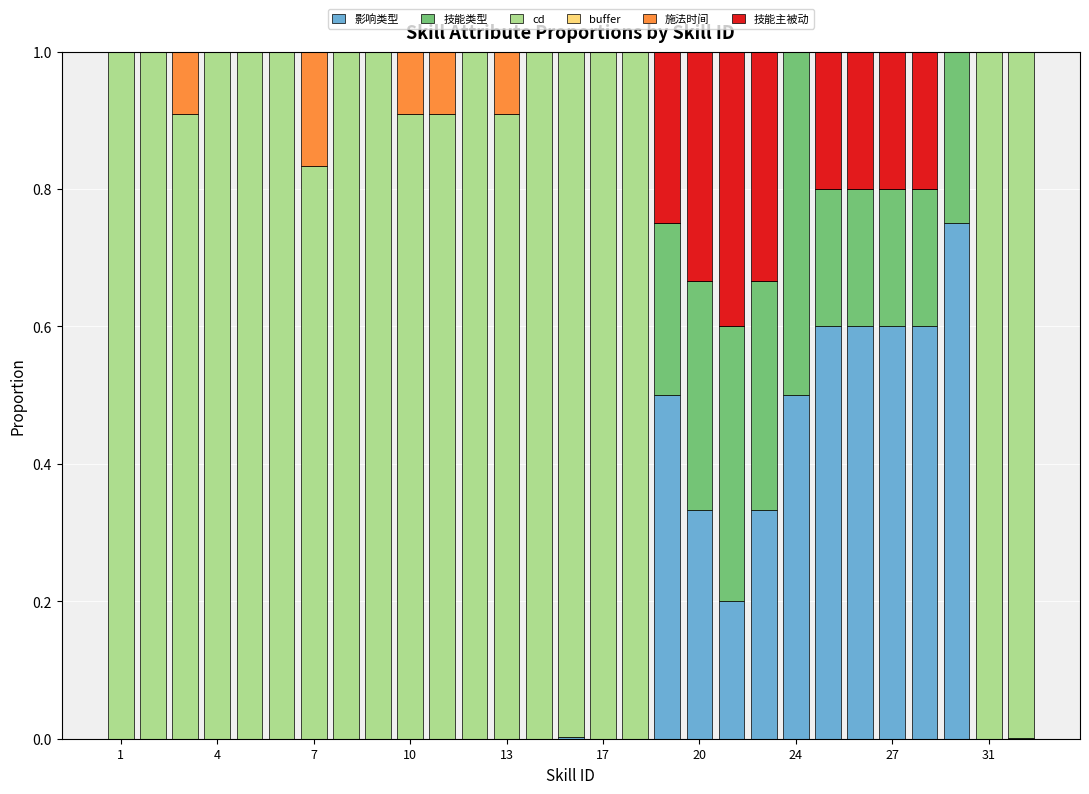

Are the bars grouped side by side (vs. stacked)?

No